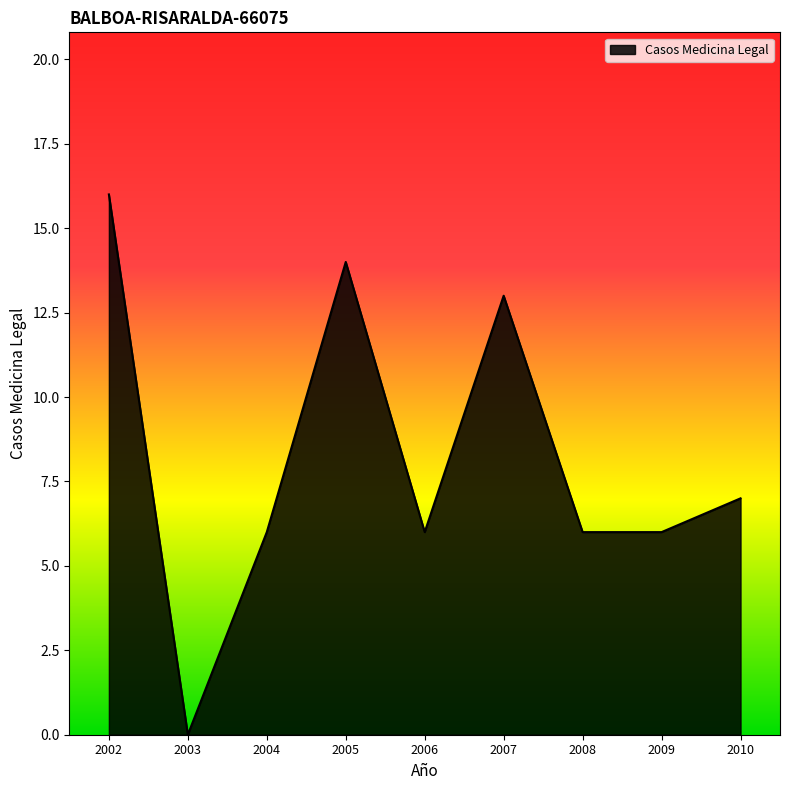

The chart shows a value of 6 at 2008. True or false?

True